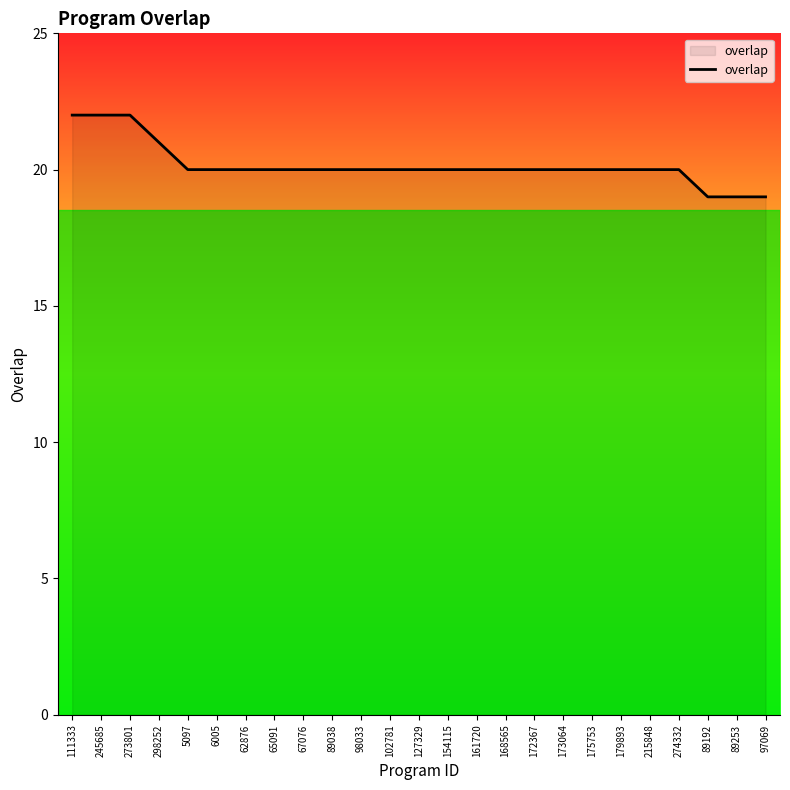

What is the minimum value shown in the chart?

19